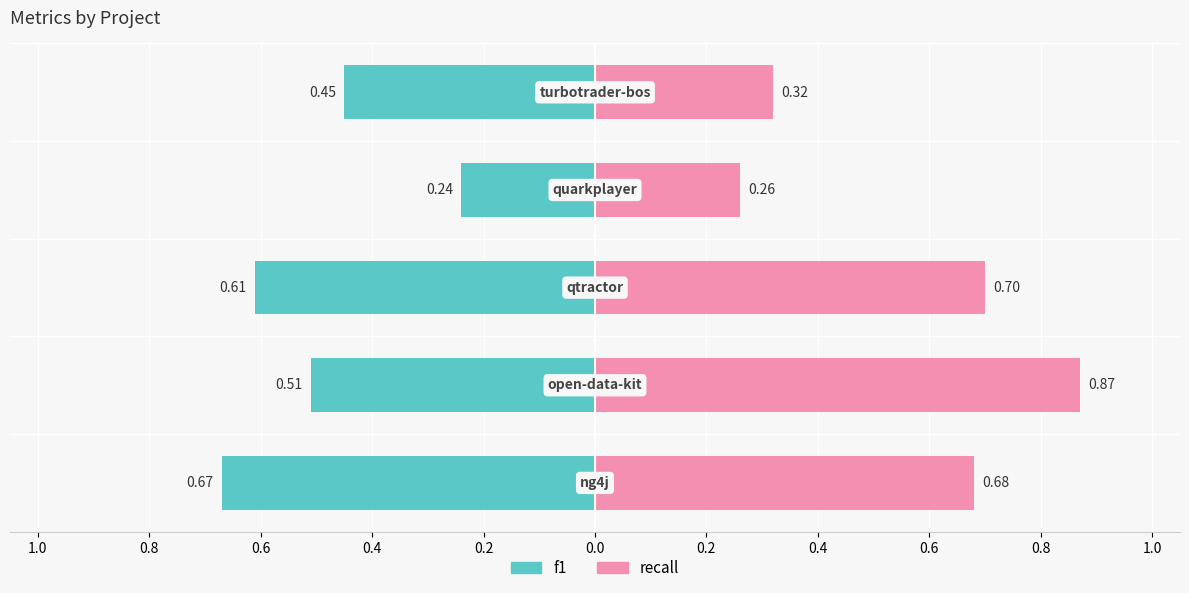

Is the value of f1 at 0.4 greater than the value of recall at 1.0?

No